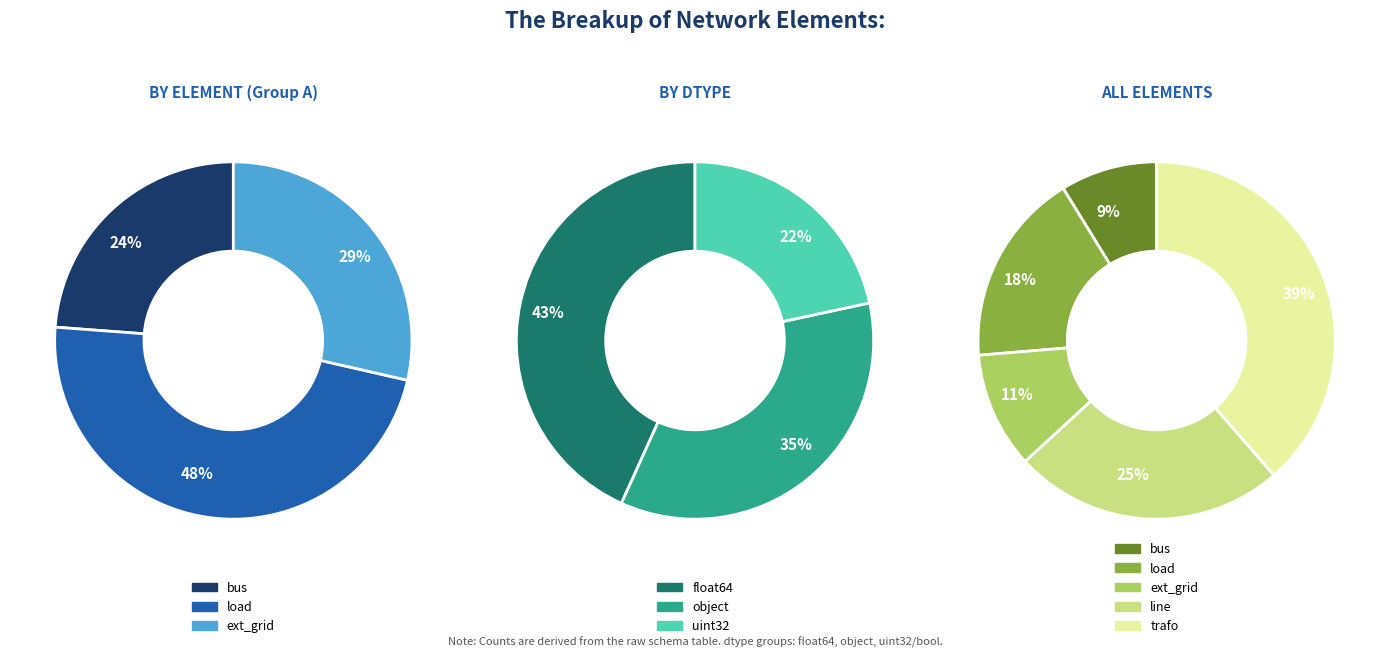

Do load and trafo together represent more than half of the pie?

Yes